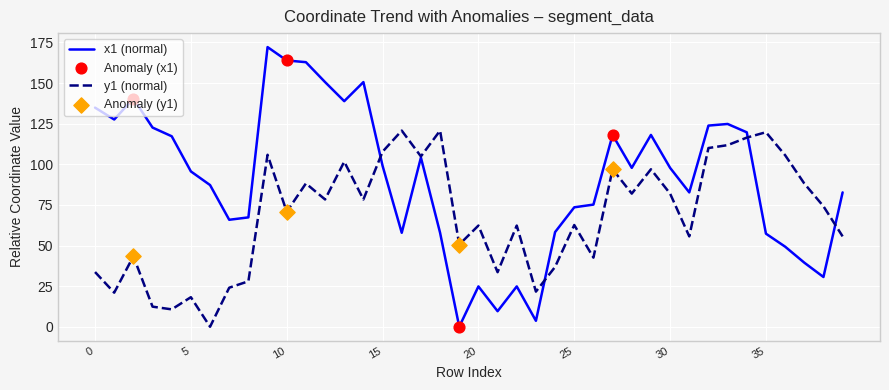

Rank the series by their average value, from lowest to highest.

y1 (normal), x1 (normal)